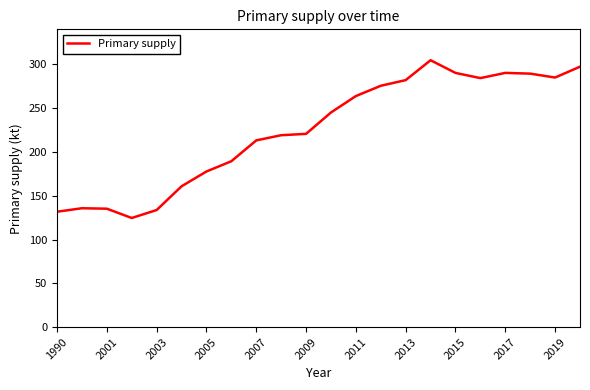

What is the greatest value displayed?

304.7